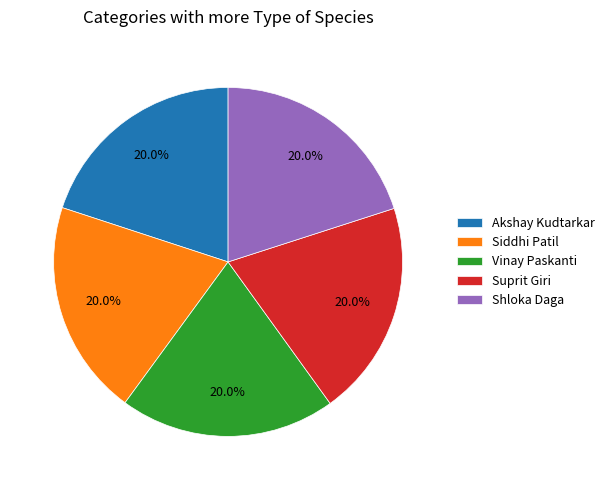

To the nearest percent, what is the average slice percentage?

20%